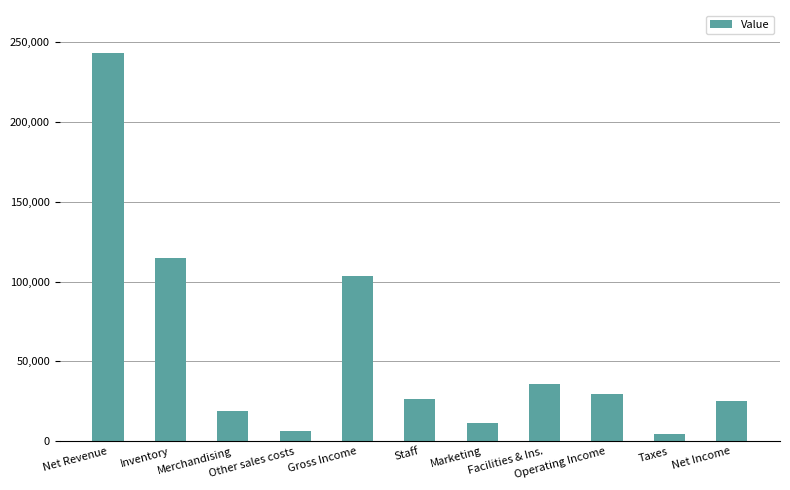

What is the average value?

56282